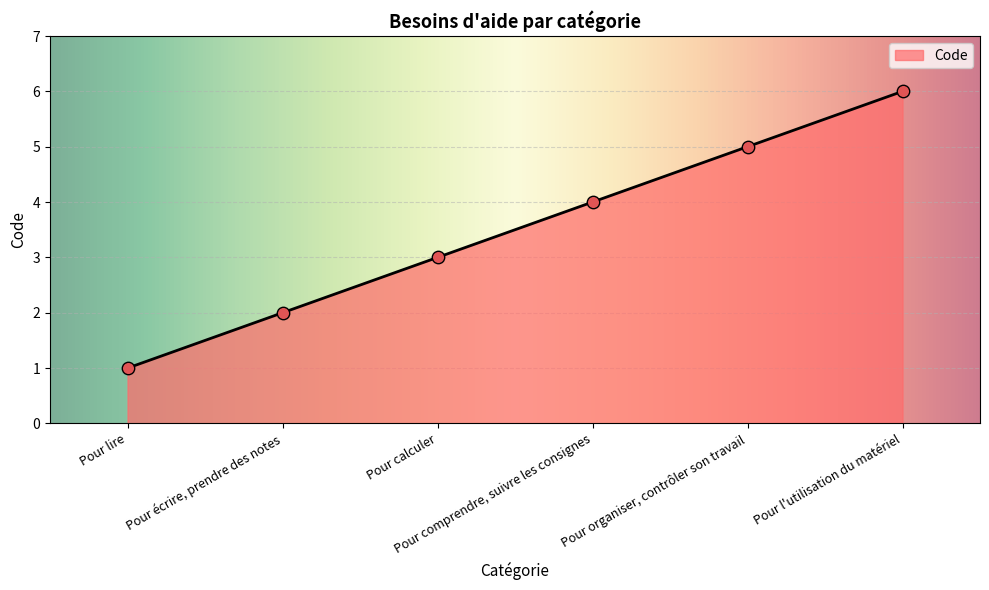

What is the ratio of the value at Pour écrire, prendre des notes to the value at Pour calculer?

0.7